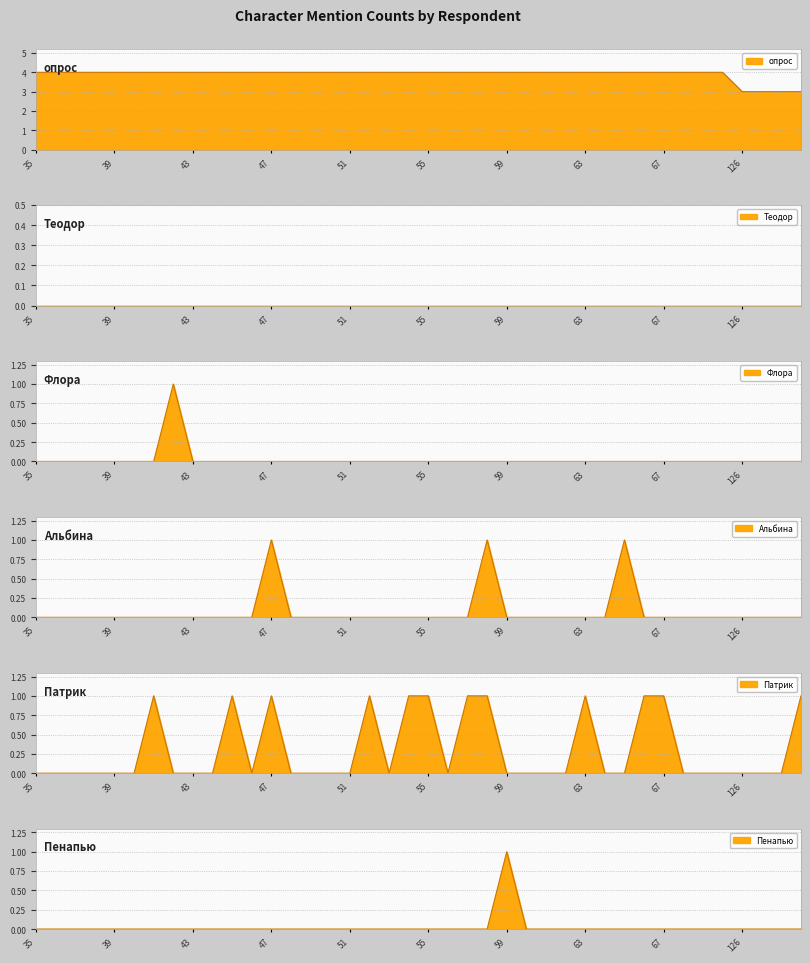

True or false: опрос has more than 1 points higher than both neighbors.

False